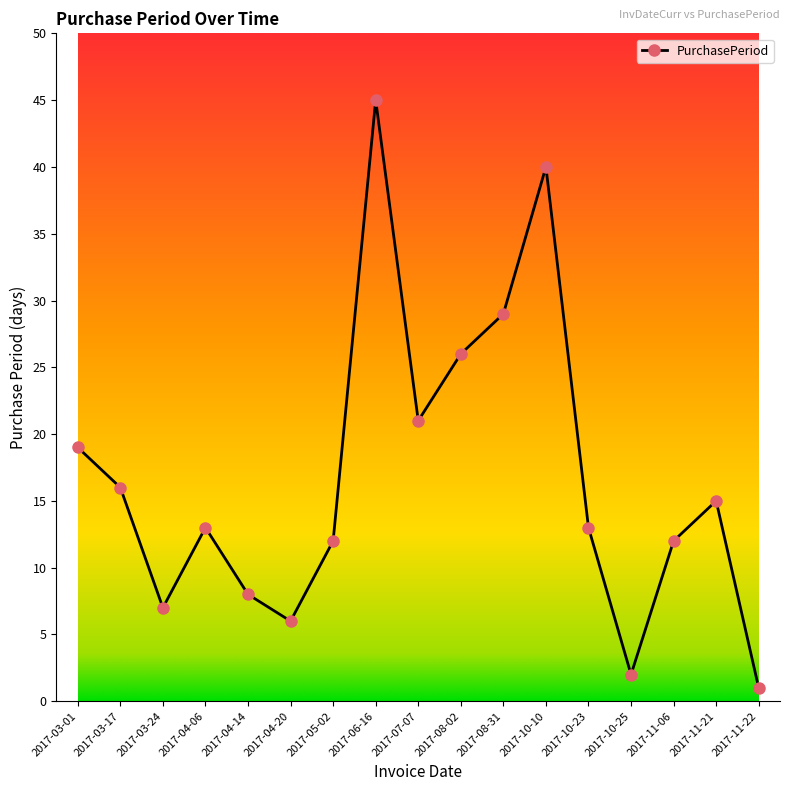

Reading left to right, transcribe all the data shown in this chart.

2017-03-01=19	2017-03-17=16	2017-03-24=7	2017-04-06=13	2017-04-14=8	2017-04-20=6	2017-05-02=12	2017-06-16=45	2017-07-07=21	2017-08-02=26	2017-08-31=29	2017-10-10=40	2017-10-23=13	2017-10-25=2	2017-11-06=12	2017-11-21=15	2017-11-22=1